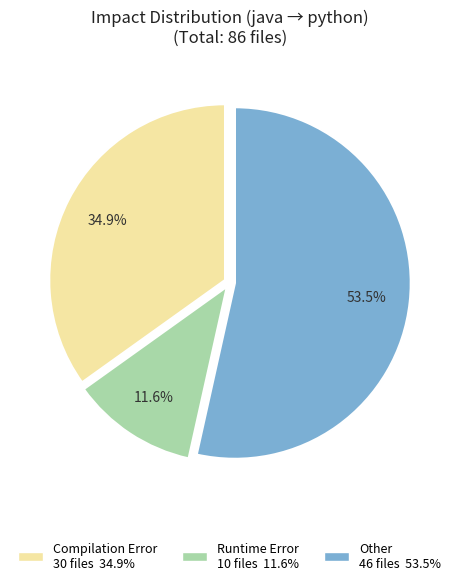

Which slice represents more than half of the pie?

Other